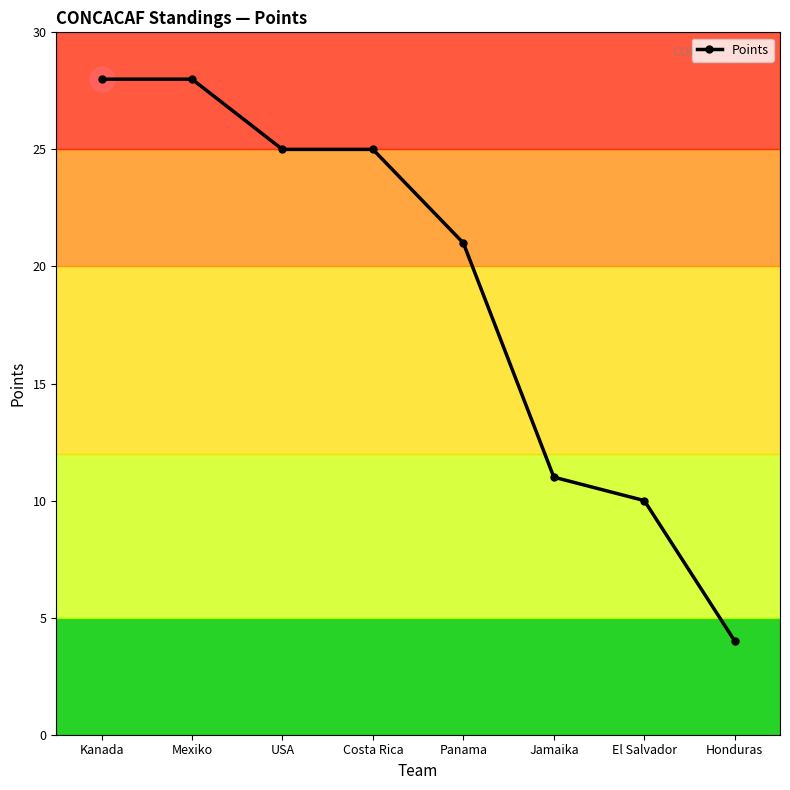

What is the difference between the values at Costa Rica and Honduras?

21